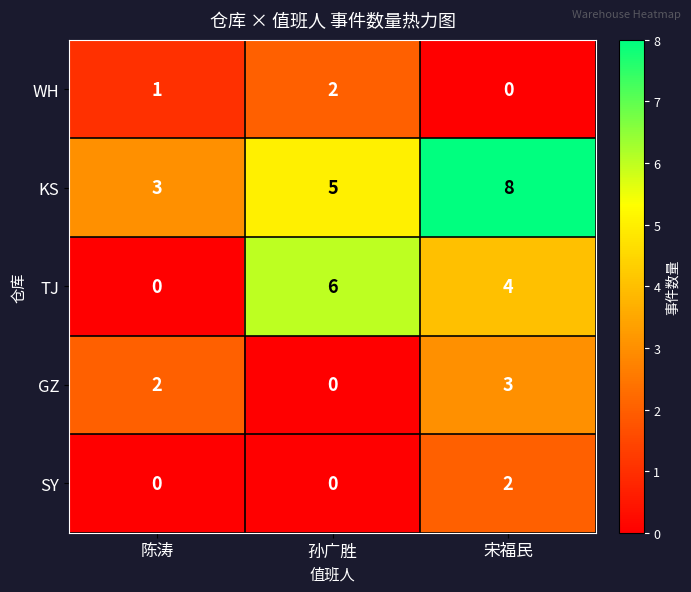

What is the spread (max minus min) of values at 宋福民?

8